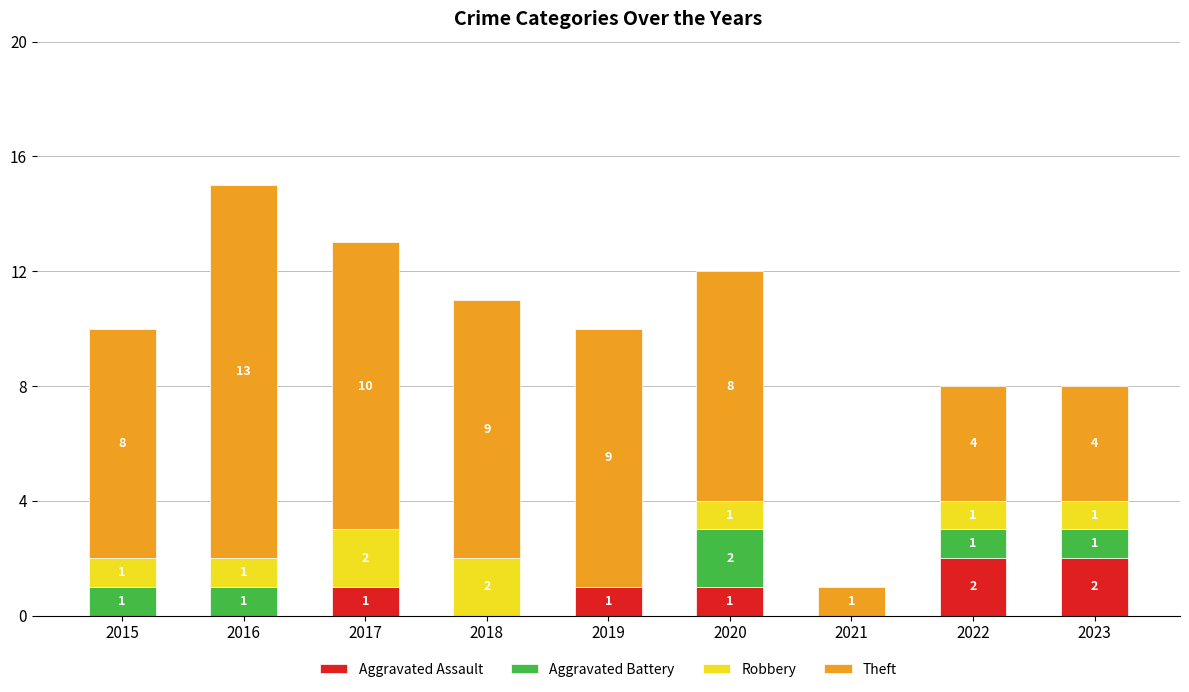

What is the sum of all Aggravated Assault values?

7